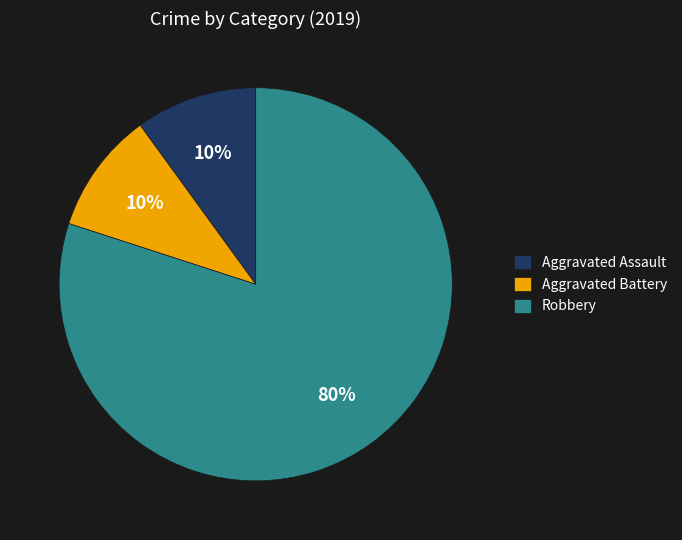

To the nearest percent, what portion does Aggravated Battery represent?

10%